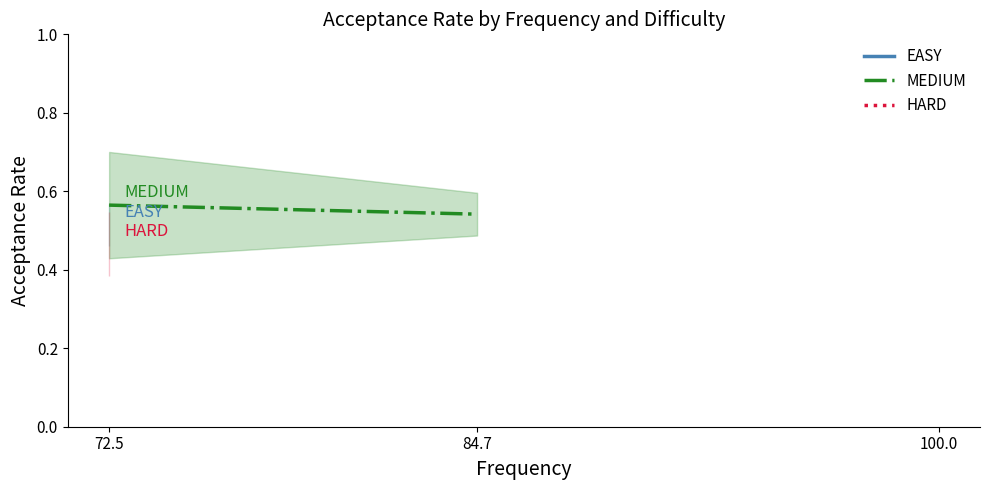

Rank the series by their maximum value, from lowest to highest.

HARD, EASY, MEDIUM